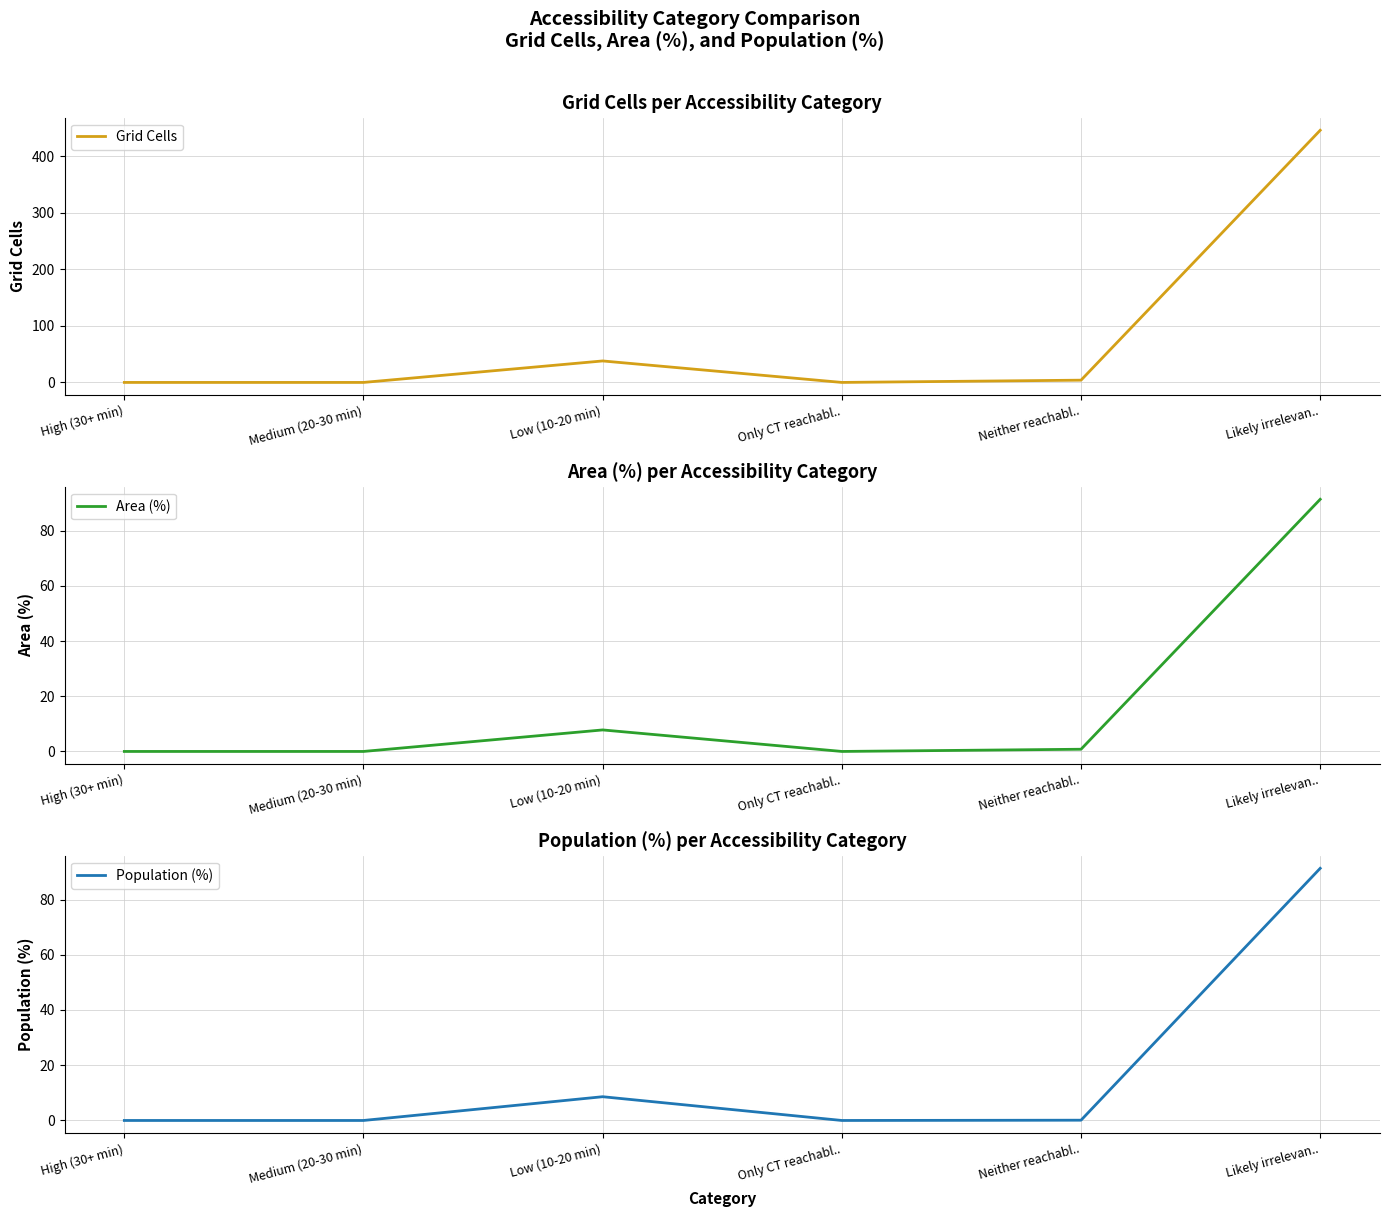

Reading right to left, what are all the values shown in this chart?

Grid Cells: Likely irrelevan..=446.0	Neither reachabl..=4.0	Only CT reachabl..=0.0	Low (10-20 min)=38.0	Medium (20-30 min)=0.0	High (30+ min)=0.0
Area (%): Likely irrelevan..=91.4	Neither reachabl..=0.8	Only CT reachabl..=0.0	Low (10-20 min)=7.8	Medium (20-30 min)=0.0	High (30+ min)=0.0
Population (%): Likely irrelevan..=91.3	Neither reachabl..=0.1	Only CT reachabl..=0.0	Low (10-20 min)=8.6	Medium (20-30 min)=0.0	High (30+ min)=0.0